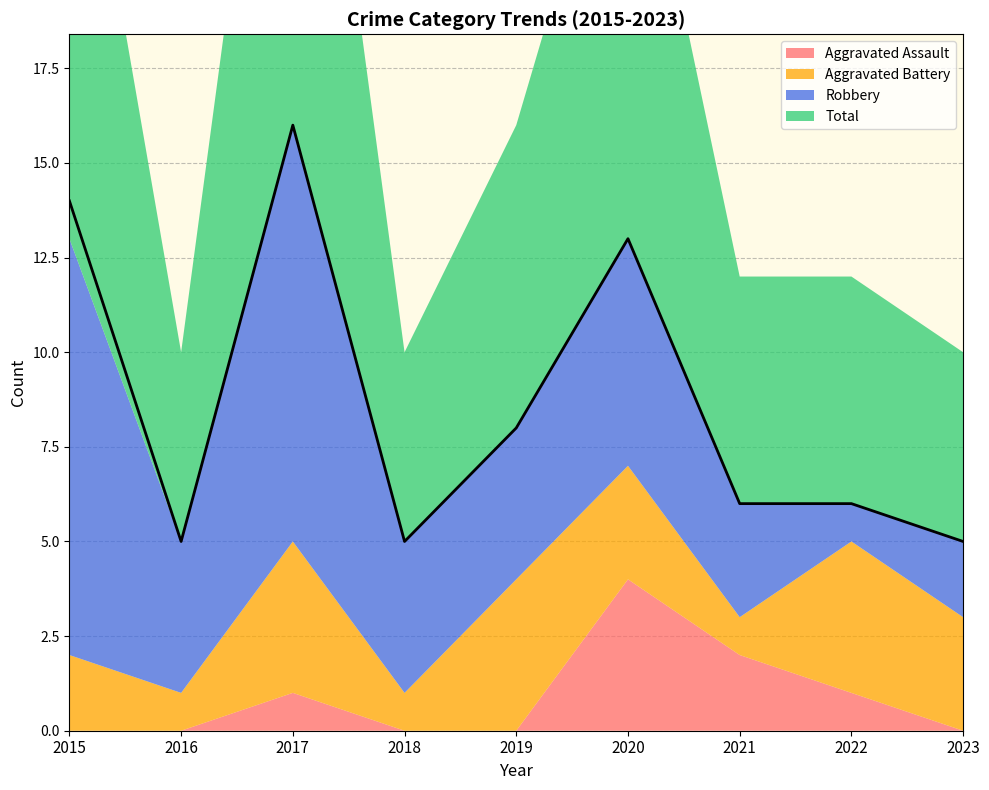

Read the Aggravated Battery value at 2019.

4